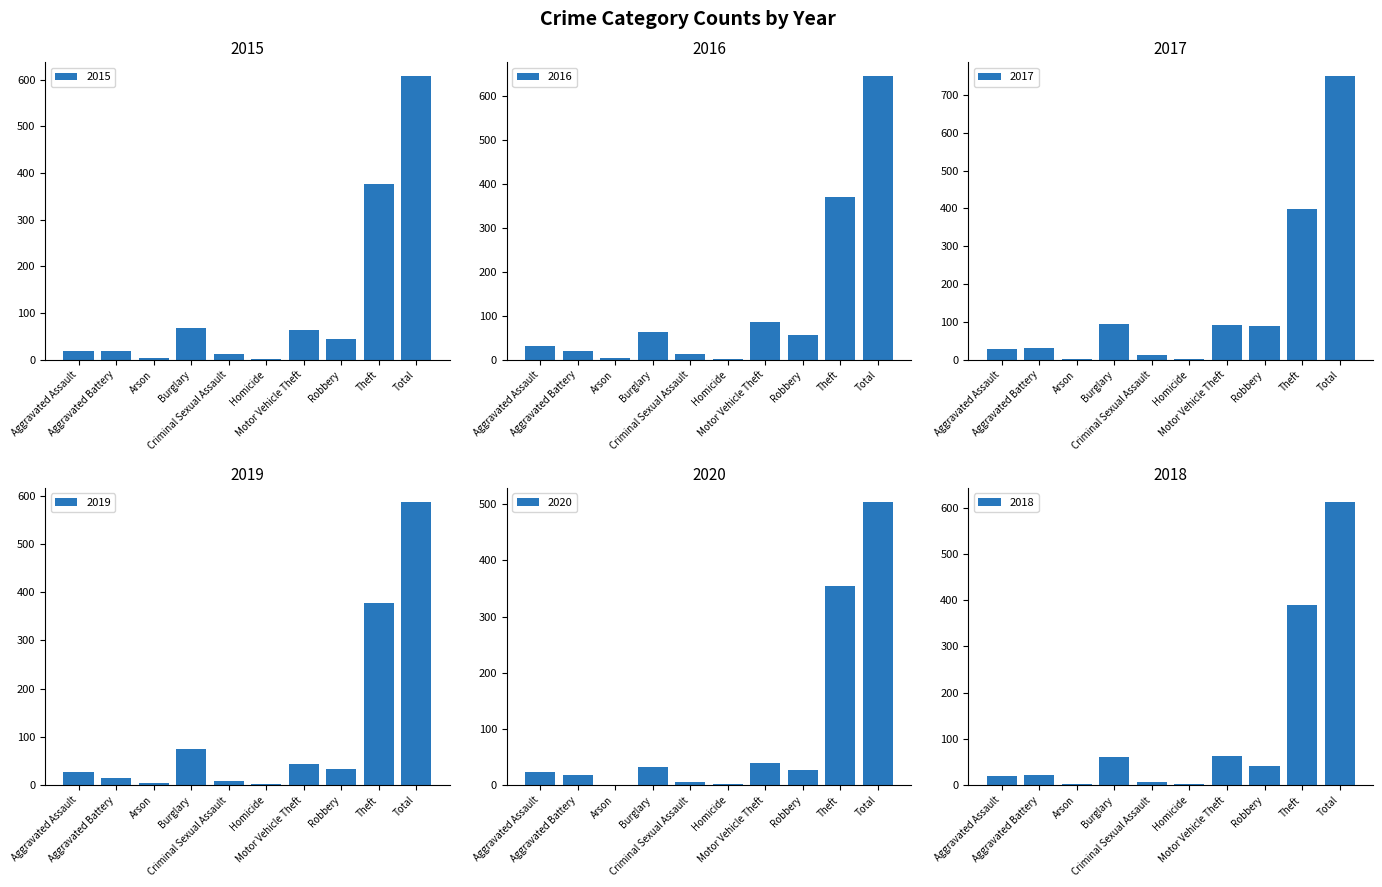

What is the maximum value shown in the chart?

749